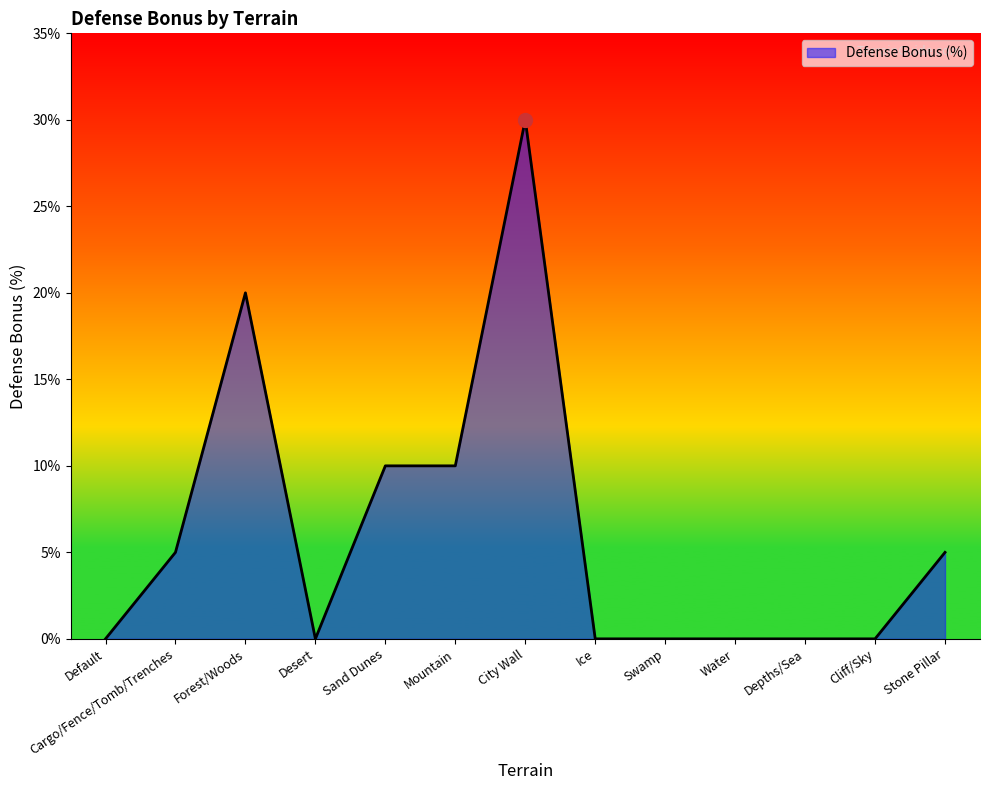

How many values are between 0 and 10?

11